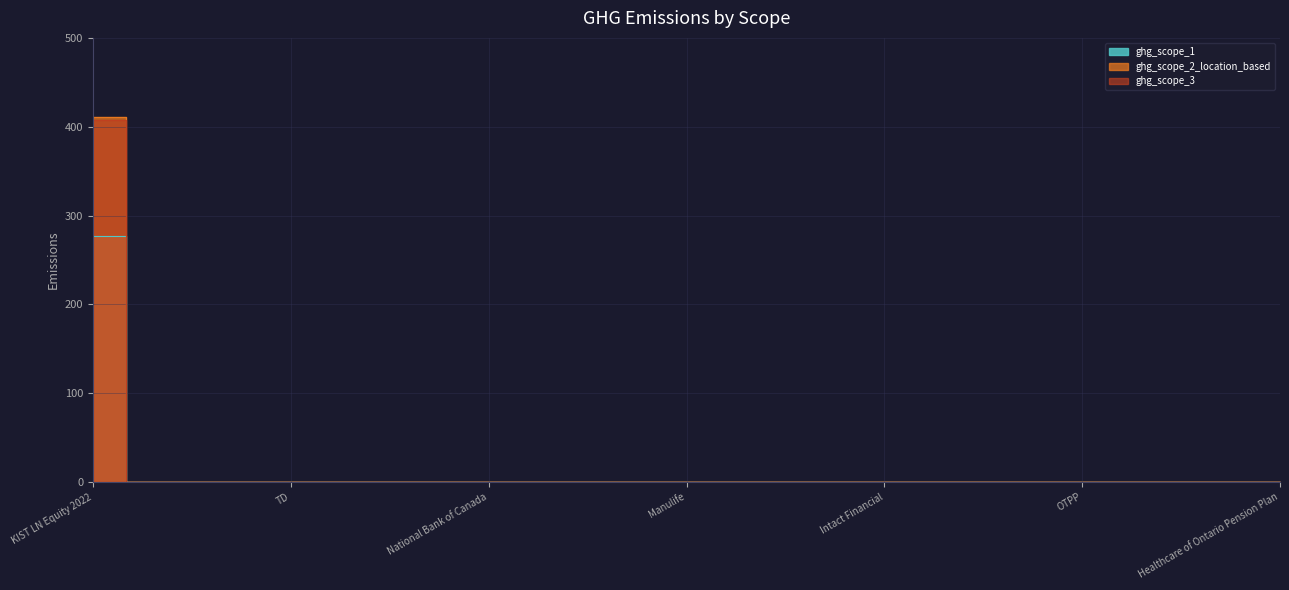

How many lines are shown in the chart?

3